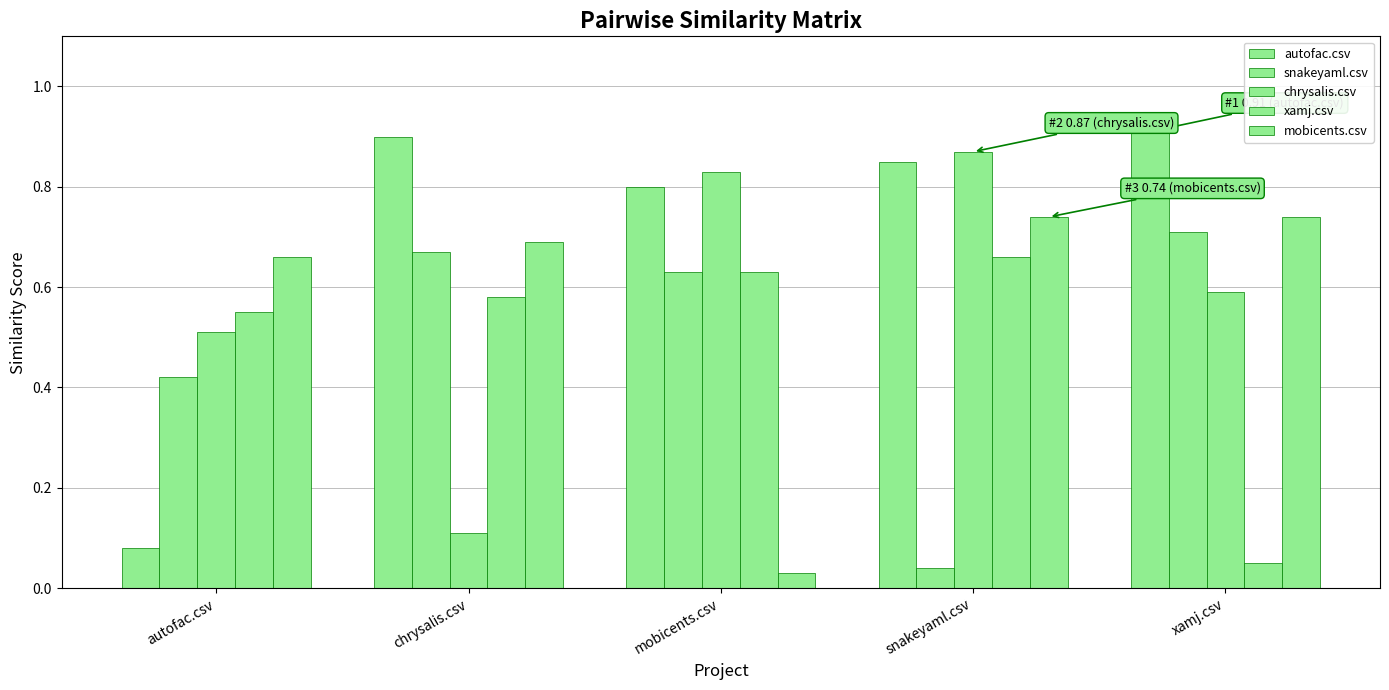

List the labels in order of xamj.csv value, largest first.

snakeyaml.csv, mobicents.csv, chrysalis.csv, autofac.csv, xamj.csv